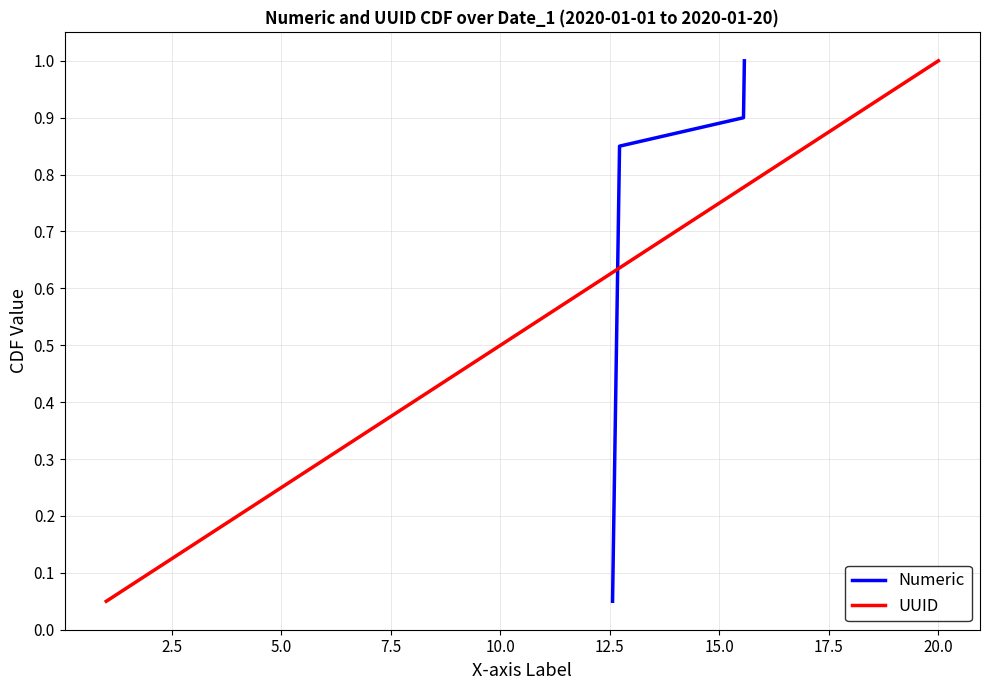

The UUID series shows 1.0 at 20.0. True or false?

True